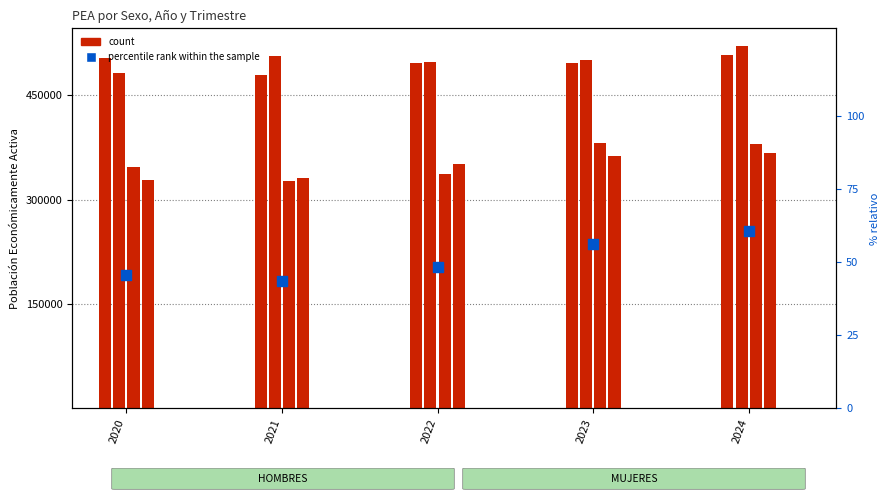

What is the change in value from 2021 to 2022?

+5.0